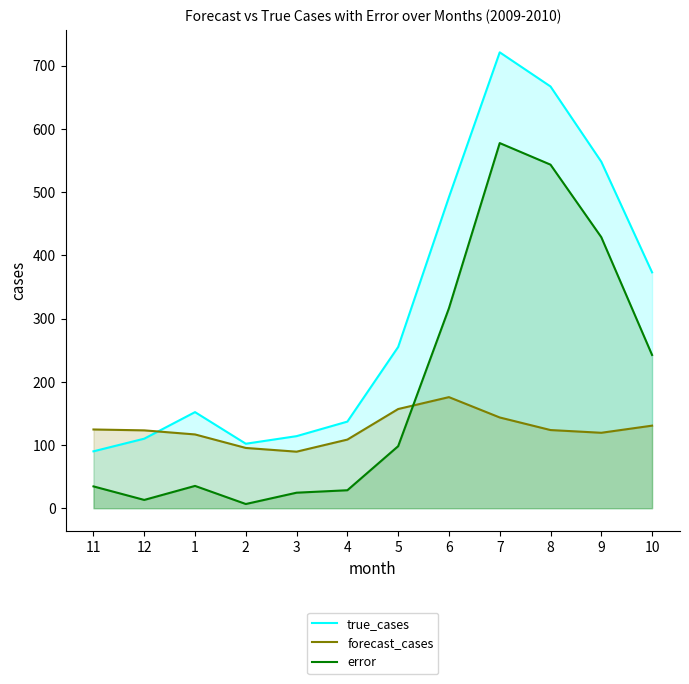

What is the greatest value displayed?

721.0